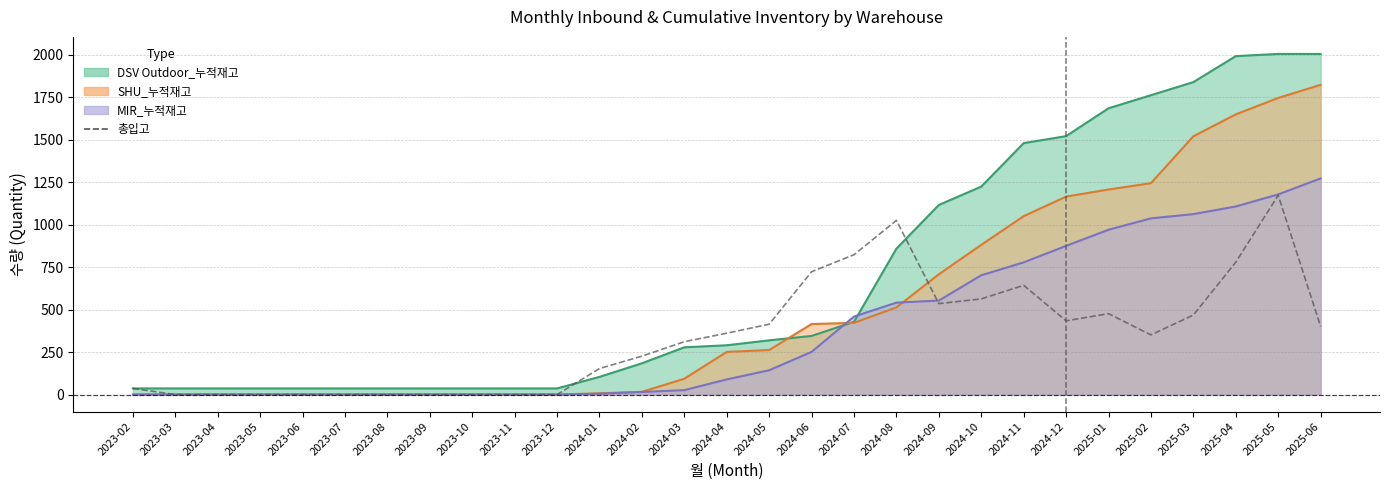

How many interior local valleys (lower than both neighbors) does the data have?

3